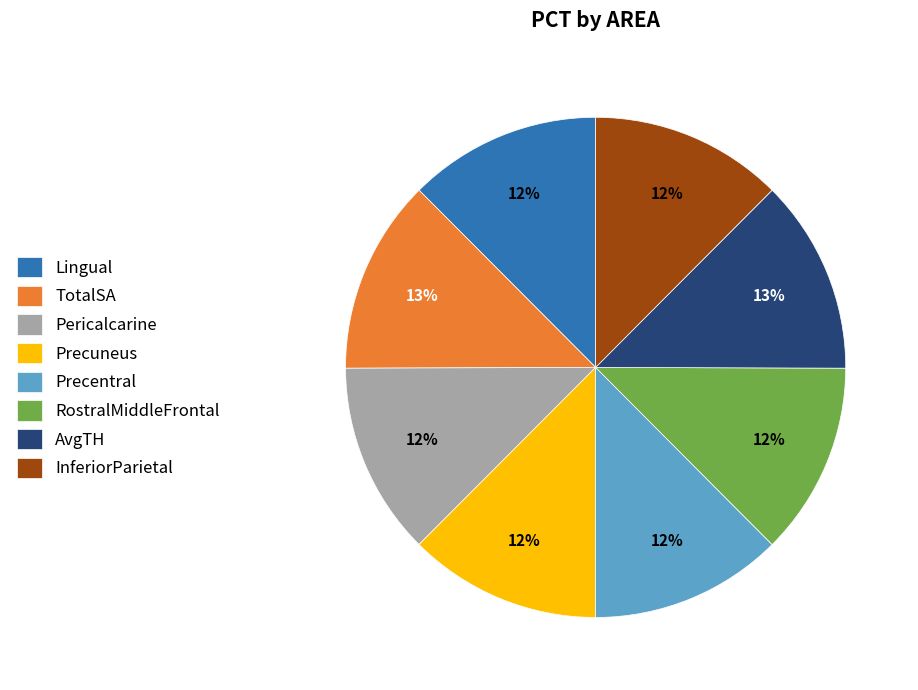

Do Precuneus and Pericalcarine together represent more than half of the pie?

No